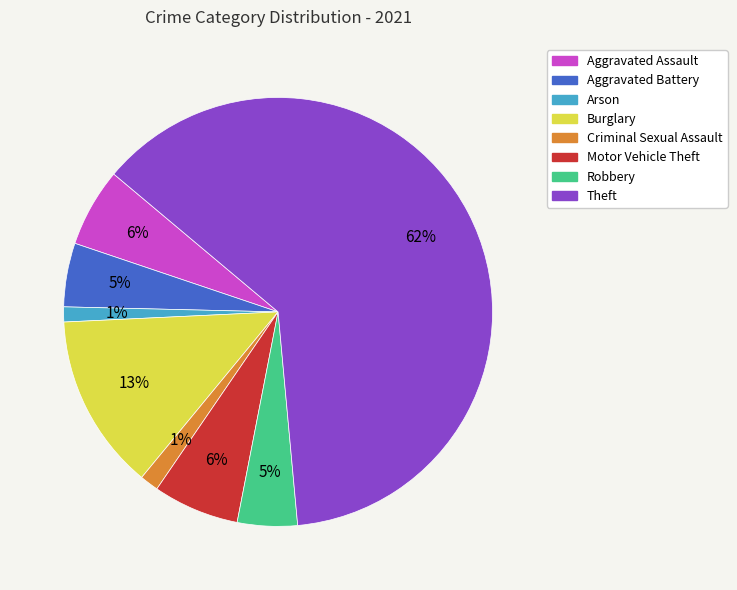

To the nearest percent, what is the combined percentage of Aggravated Assault and Arson?

7%